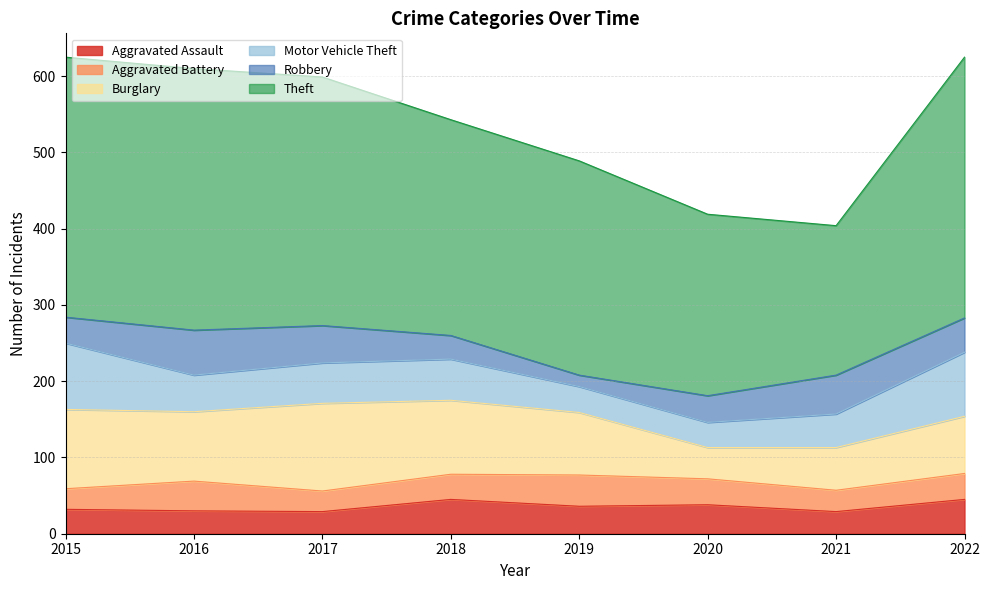

Does the chart display data point markers on the line(s)?

No